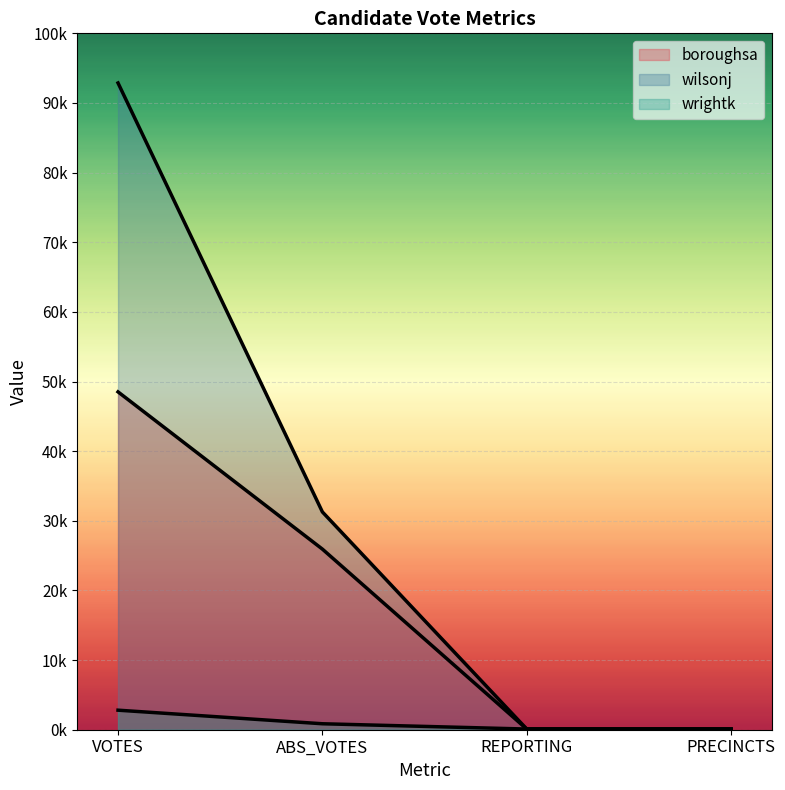

Reading left to right, list all the values displayed in this chart.

boroughsa: VOTES=48515	ABS_VOTES=25936	REPORTING=96	PRECINCTS=96
wilsonj: VOTES=92872	ABS_VOTES=31275	REPORTING=96	PRECINCTS=96
wrightk: VOTES=2806	ABS_VOTES=857	REPORTING=96	PRECINCTS=96